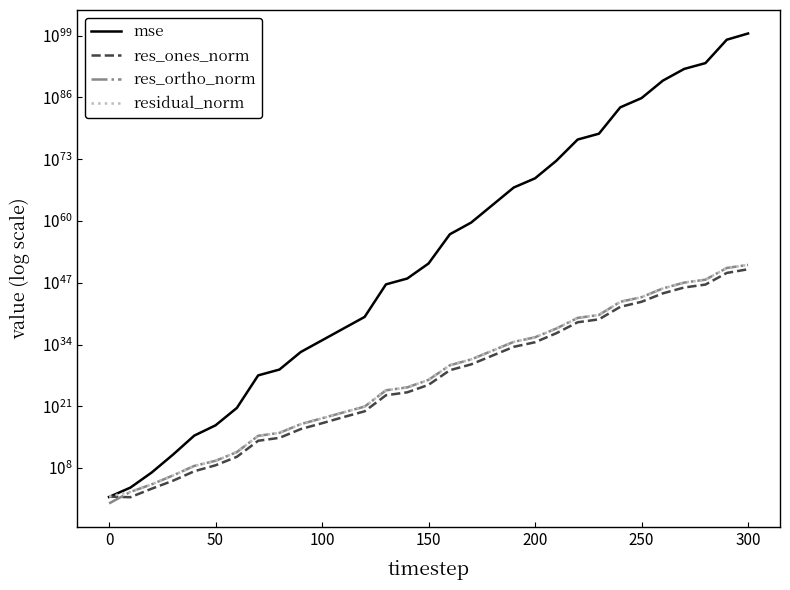

At how many categories does at least one series exceed 2453522391397561413377420021888417239032156311420587771438823494347704919945401906943425290870718464?

1